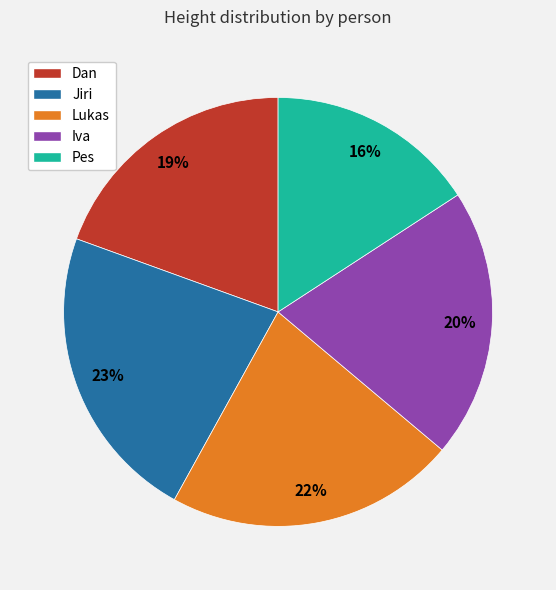

Between Pes and Lukas, which is larger?

Lukas